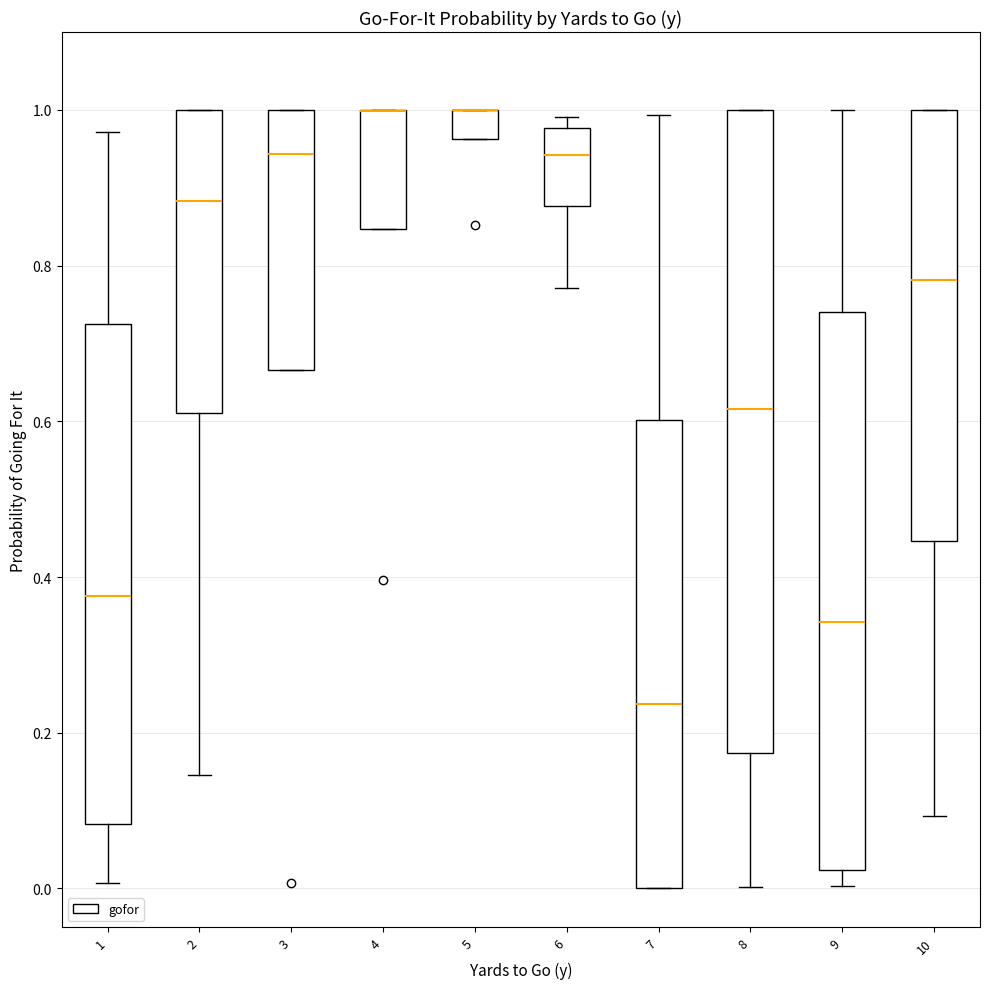

Where is the lower edge of the box at x = 7 on the y-axis? The values are not printed on the chart, so give them approximately, as read against the axis.

0.00